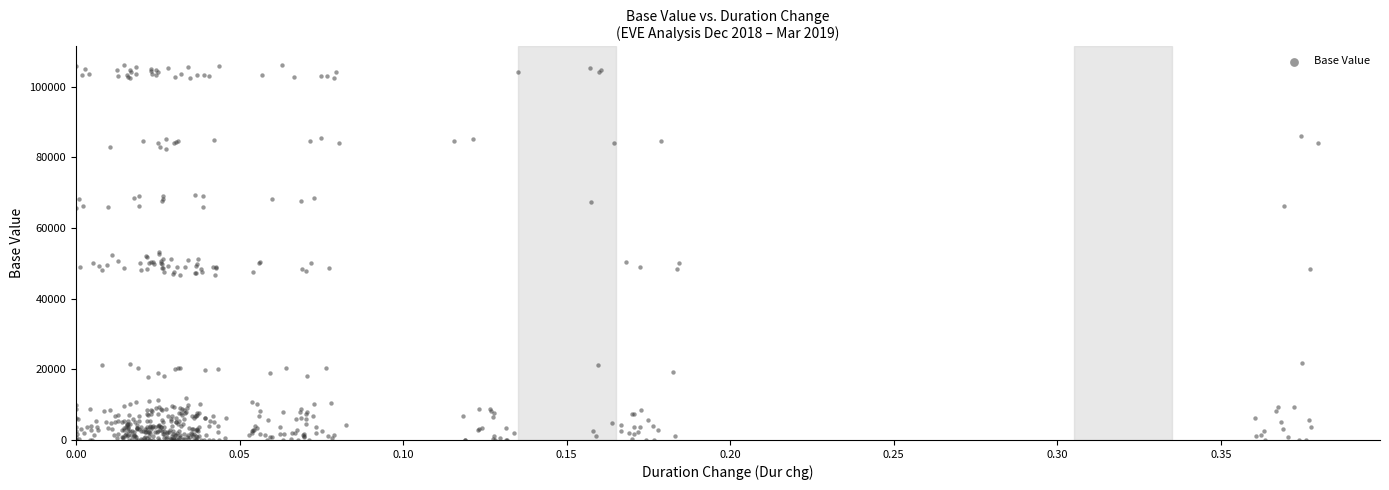

What is the range of X values (max minus min)?

0.4